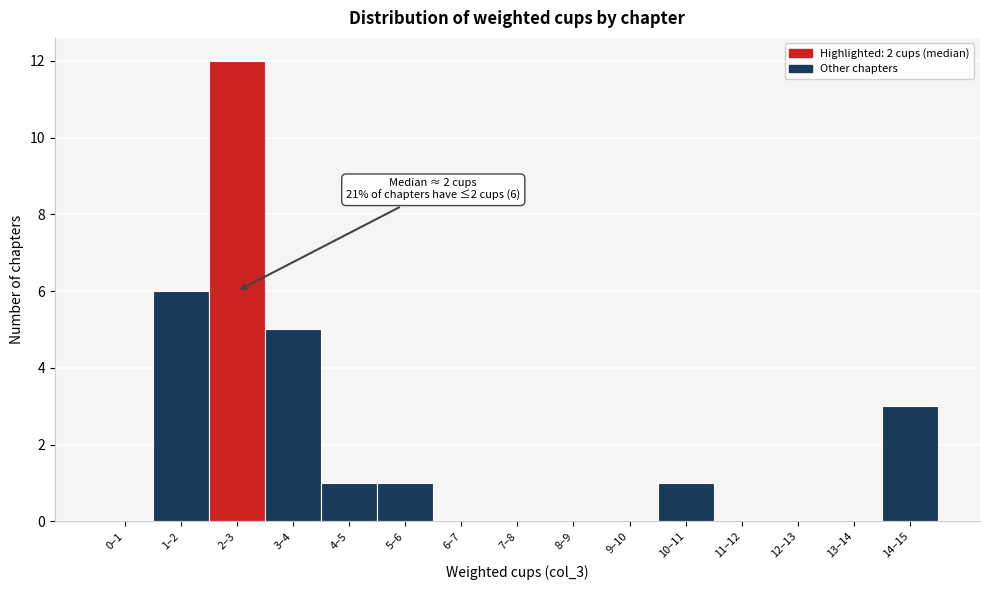

Reading left to right, transcribe all the data shown in this chart.

0–1=0	1–2=6	2–3=12	3–4=5	4–5=1	5–6=1	6–7=0	7–8=0	8–9=0	9–10=0	10–11=1	11–12=0	12–13=0	13–14=0	14–15=3